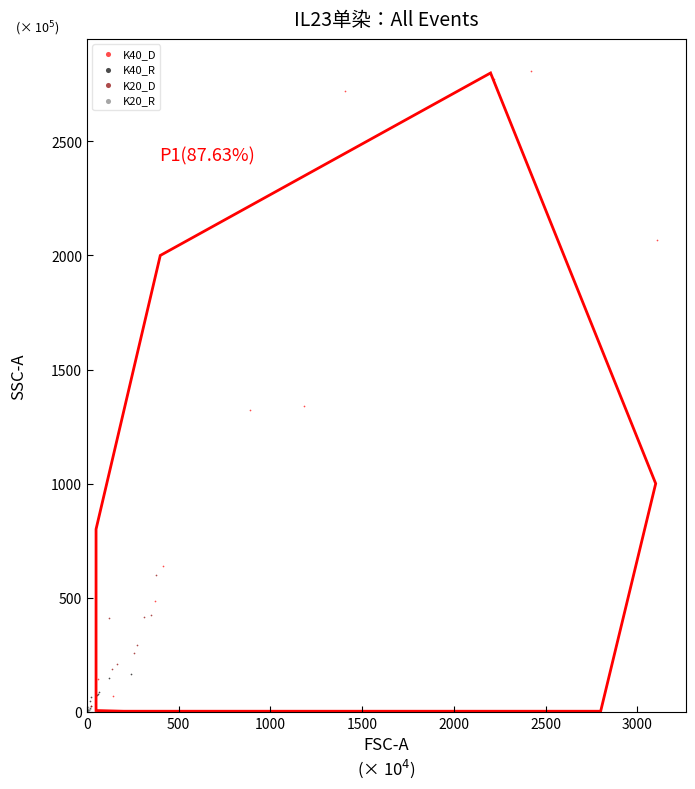

Which series has the largest Y range (max minus min)?

K40_D